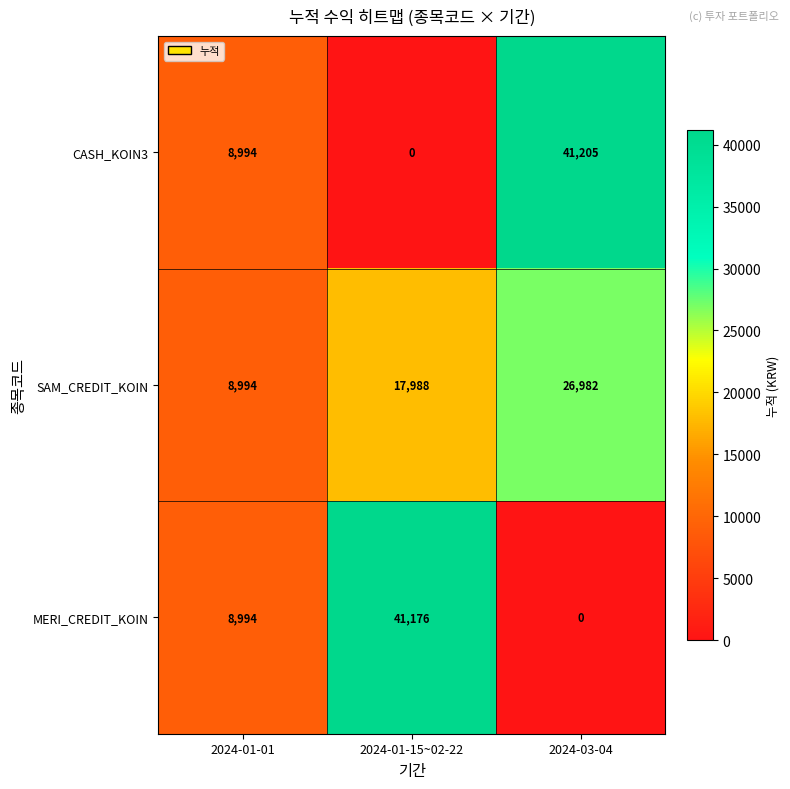

At which category is the sum across all series the highest?

2024-03-04